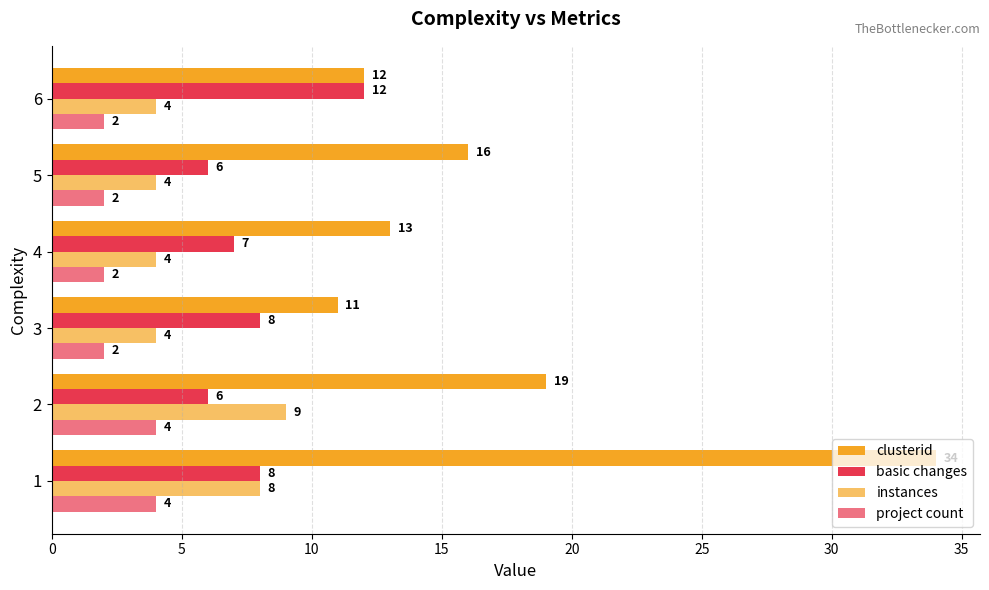

How many data points does each series have?

6